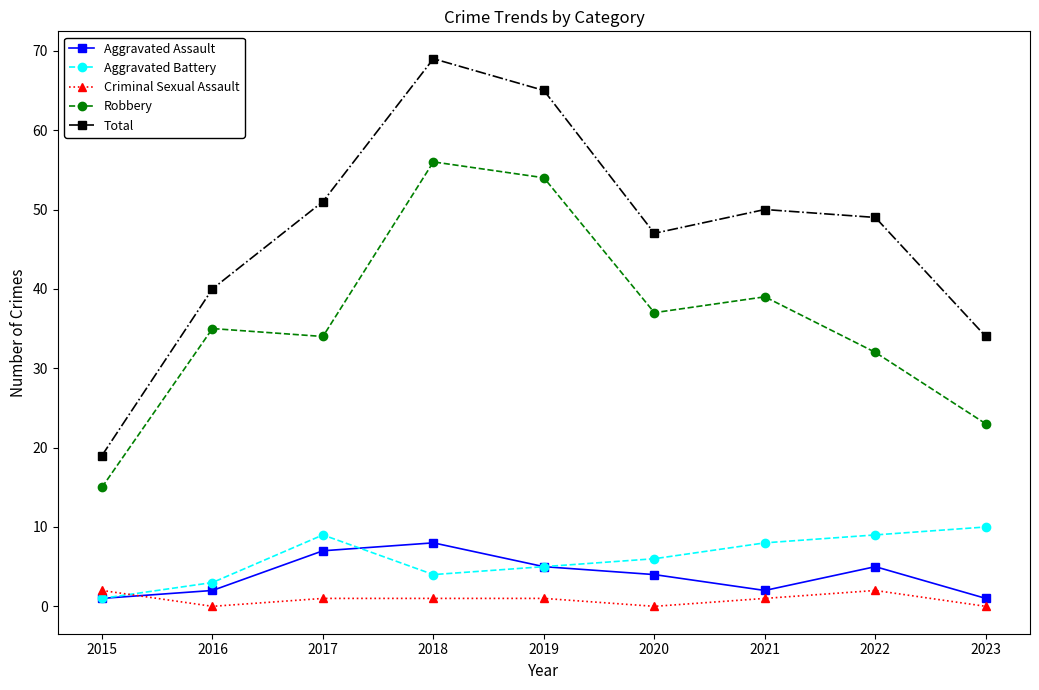

Which category has the lowest value in the Aggravated Battery series?

2015